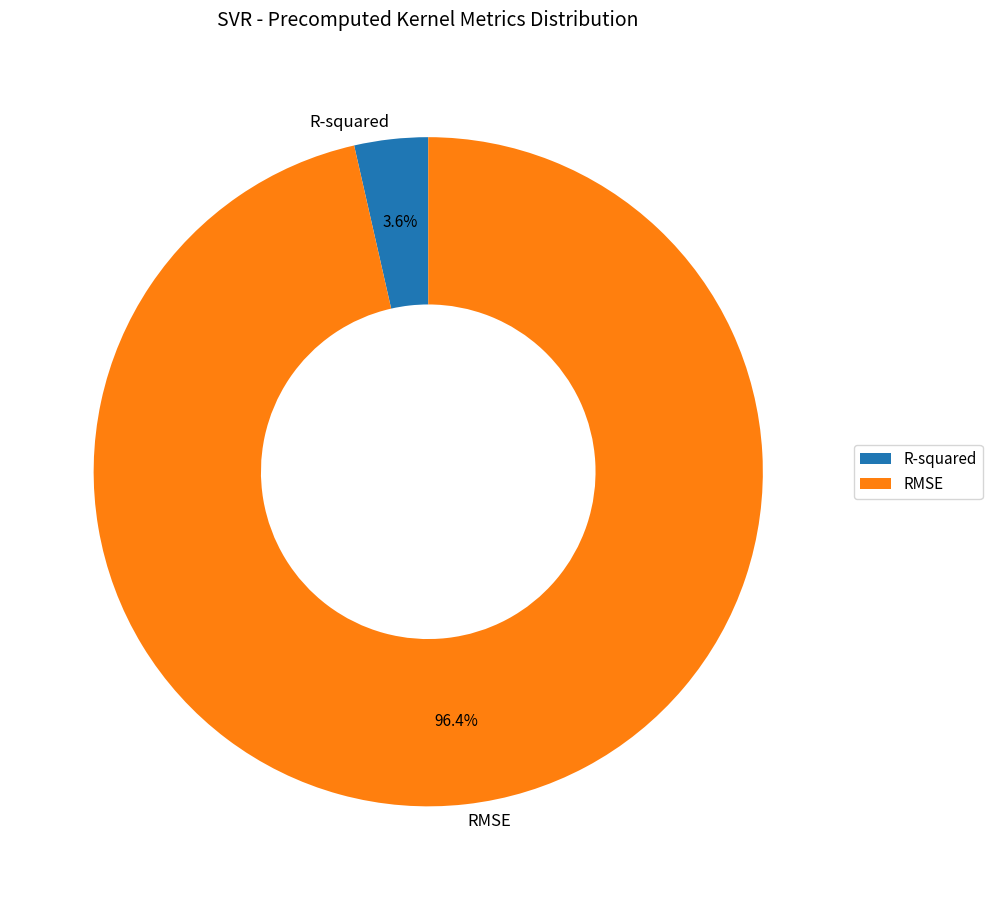

Combined, do RMSE and R-squared account for over 50%?

Yes